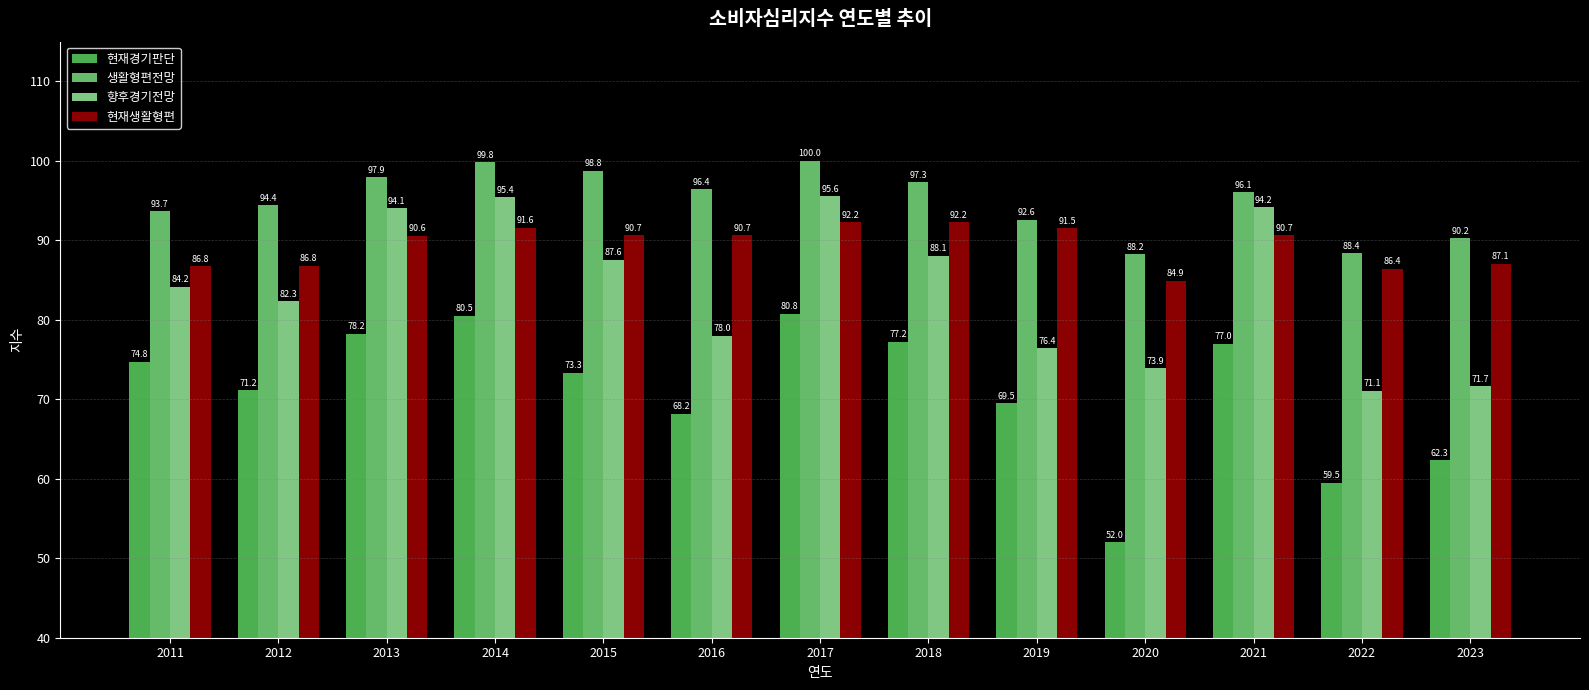

How many groups of bars are there?

13